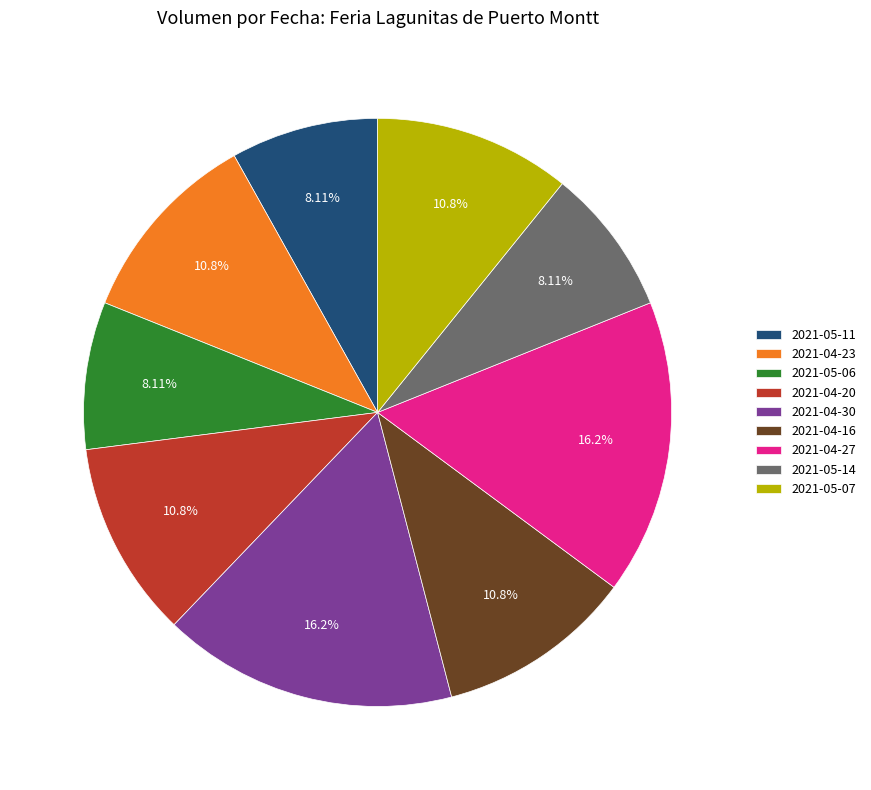

Does any single category account for the majority?

No